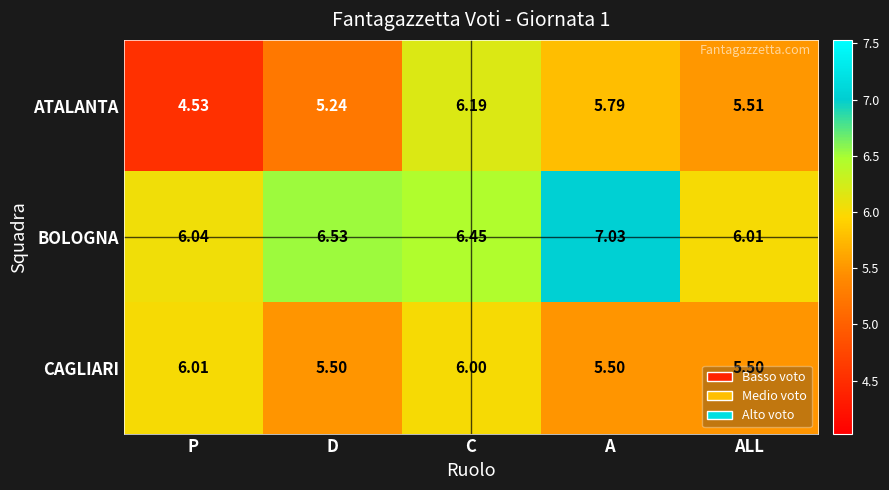

At which label is BOLOGNA closest to 6?

ALL